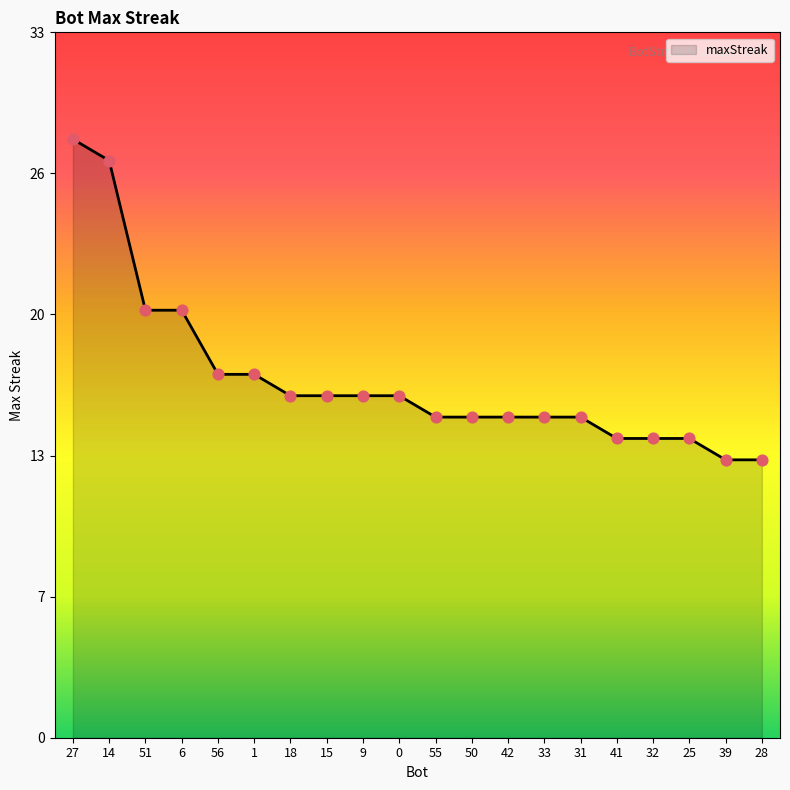

Between 50 and 18, which is larger?

18